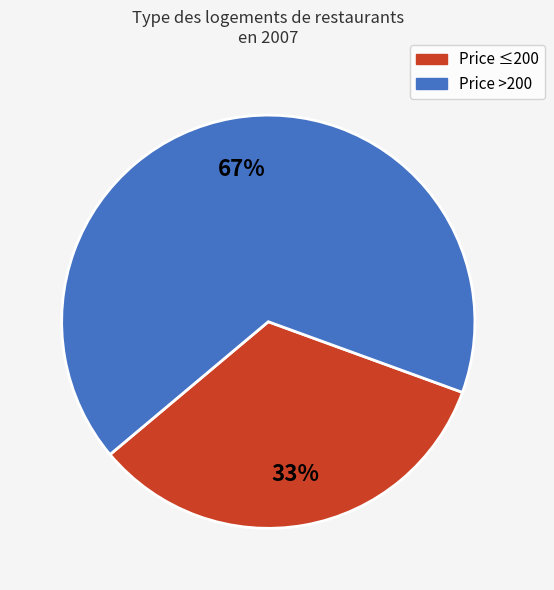

To the nearest percent, what is the average slice percentage?

50%